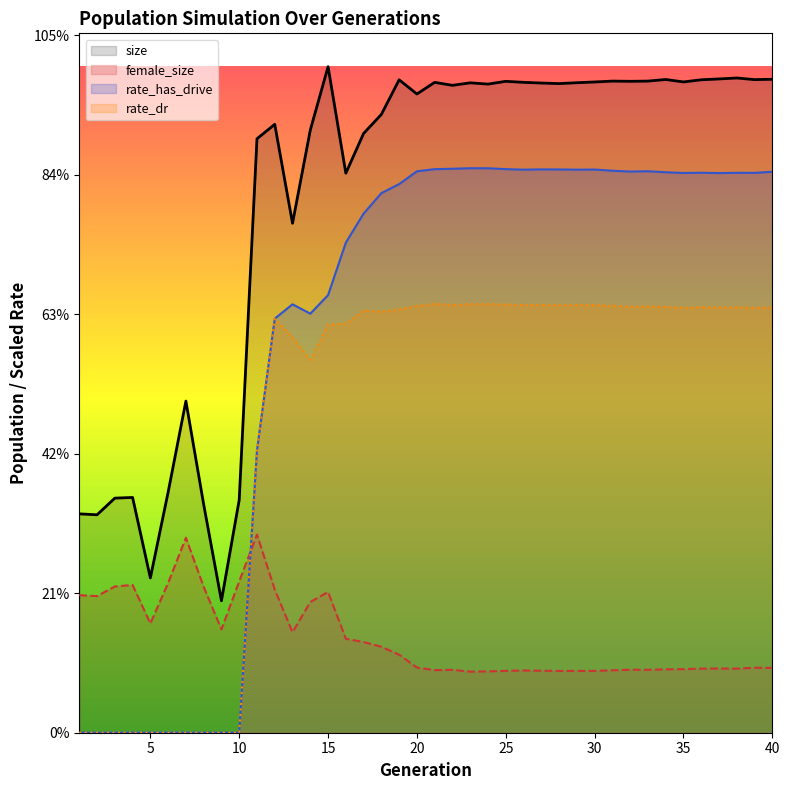

Is it true that rate_dr equals 245331.4 at 31?

False